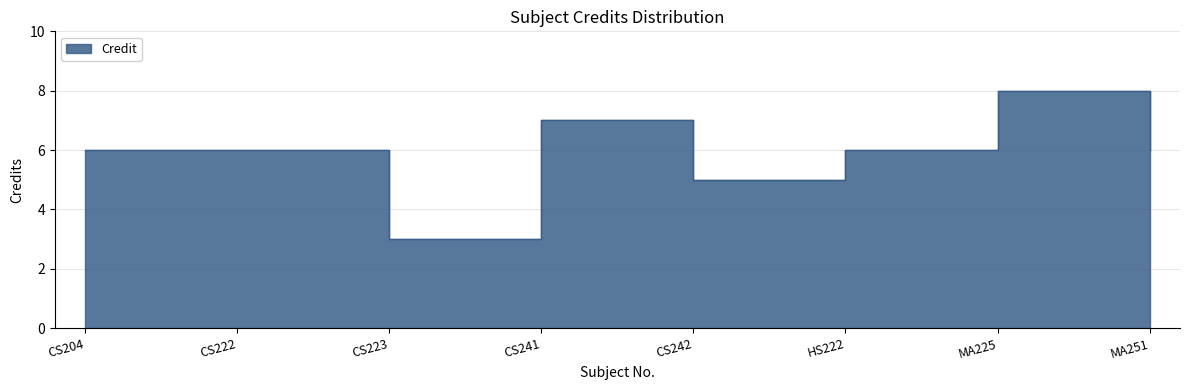

What is the difference between the maximum and minimum values?

5